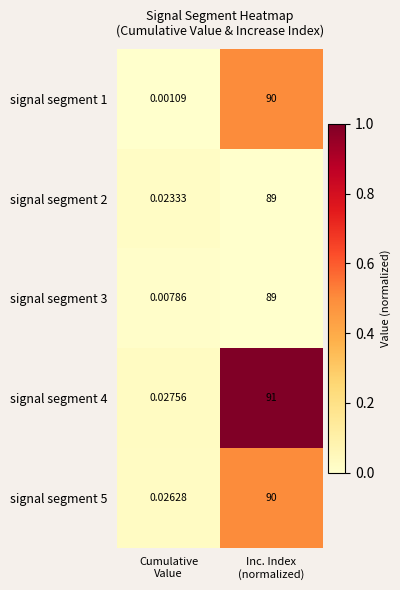

Between Cumulative
Value and Inc. Index
(normalized), which series saw the biggest shift?

signal segment 4